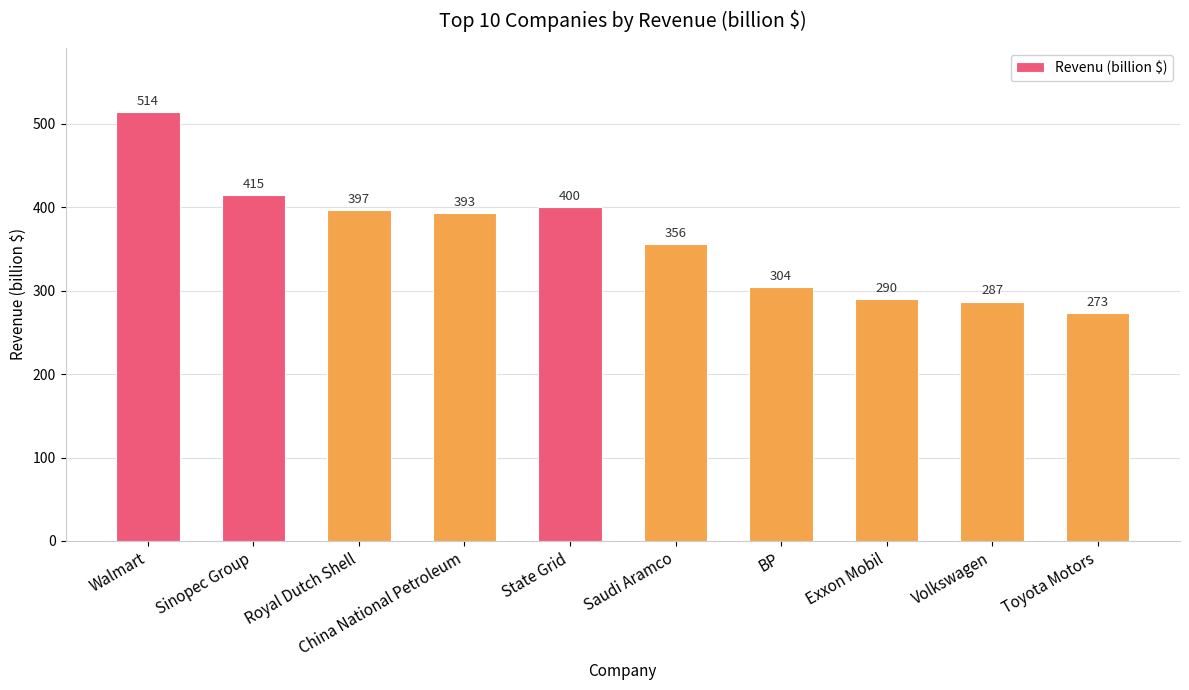

The chart shows a value of 356 at Saudi Aramco. True or false?

True